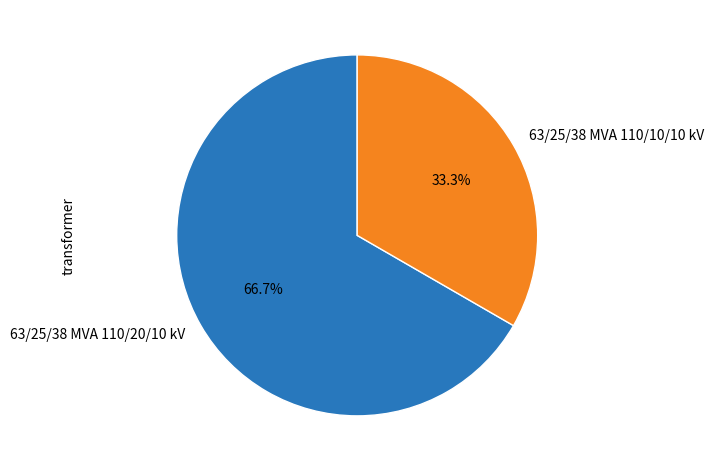

Which slice represents more than half of the pie?

63/25/38 MVA 110/20/10 kV